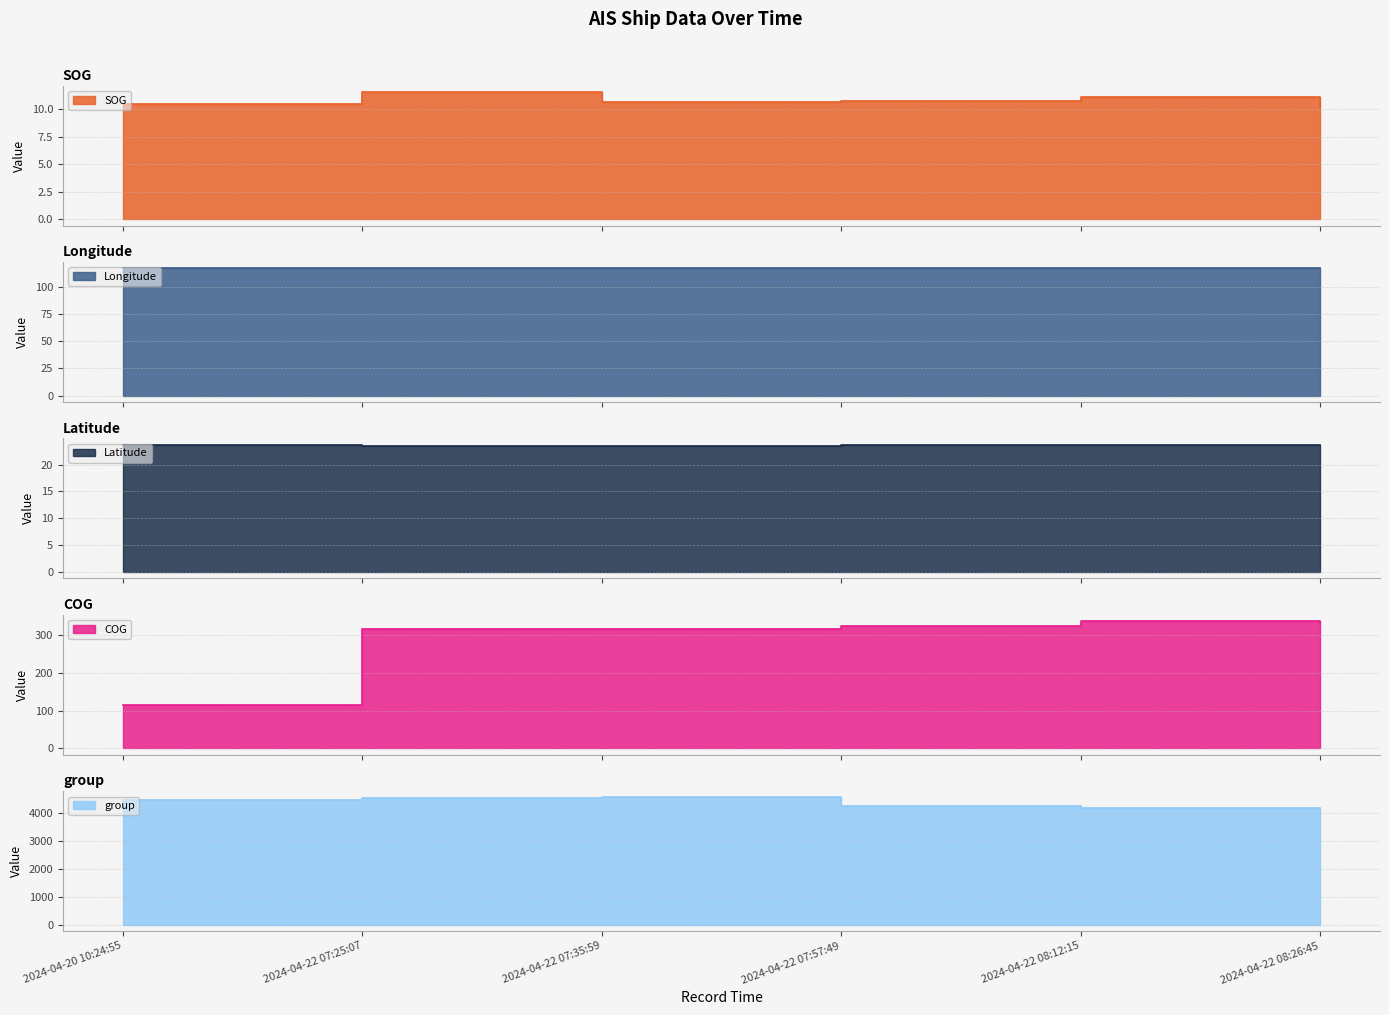

What is the total value across all series at 2024-04-22 07:35:59?

5027.9